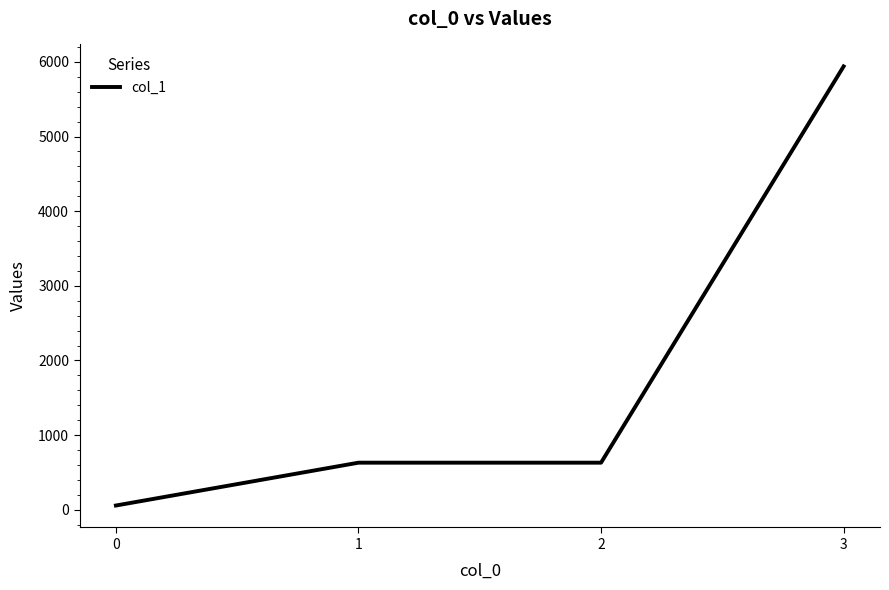

Reading right to left, extract all data points from this chart.

5940	630	630	56